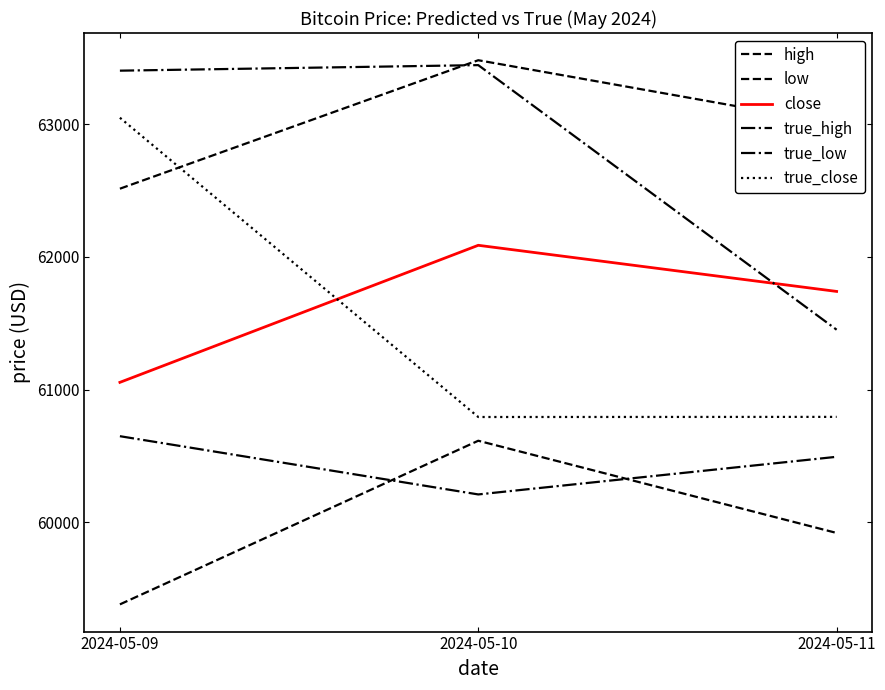

Reading right to left, transcribe all the data shown in this chart.

high: 63002.5	63483.6	62514.7
low: 59918.2	60613.7	59379.6
close: 61739.9	62087.8	61054.1
true_high: 61451.2	63446.7	63404.9
true_low: 60492.6	60208.8	60648.1
true_close: 60793.7	60792.8	63050.0